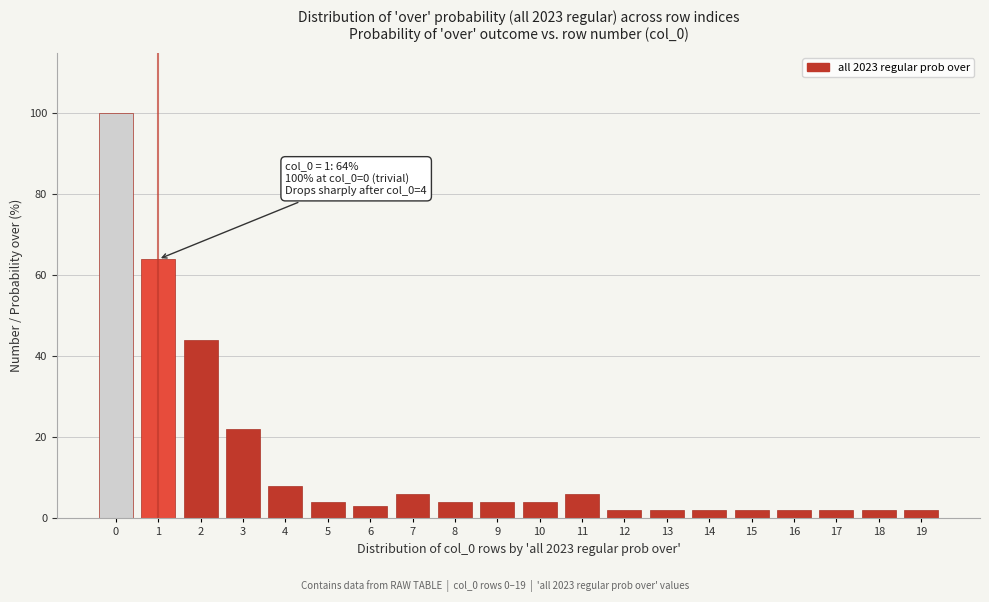

Reading right to left, list all the values displayed in this chart.

19=2	18=2	17=2	16=2	15=2	14=2	13=2	12=2	11=6	10=4	9=4	8=4	7=6	6=3	5=4	4=8	3=22	2=44	1=64	0=100